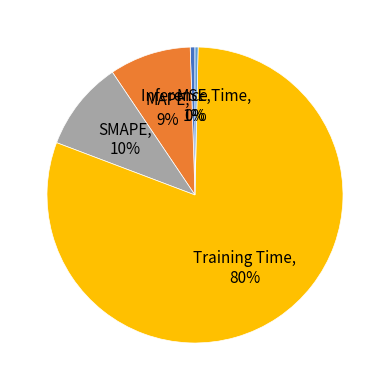

How many segments does this pie chart have?

5